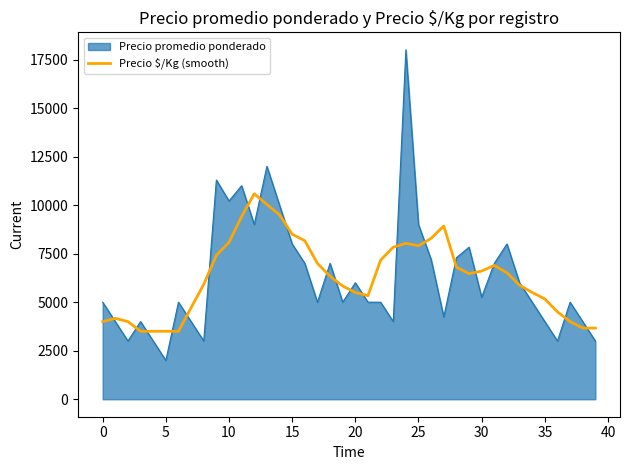

What is the maximum value for Precio promedio ponderado?

18000